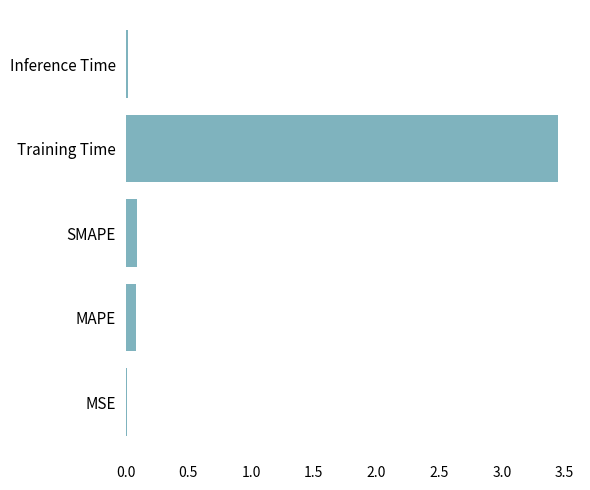

Are the bars horizontal?

Yes